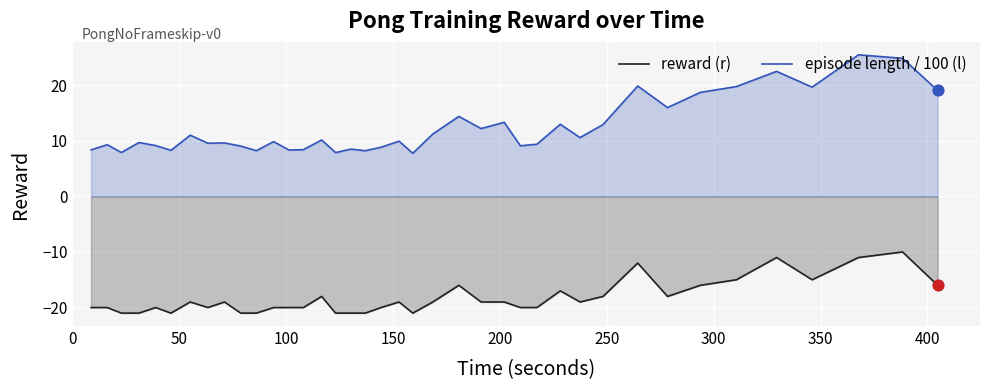

List the series in order of their peak value, lowest first.

reward (r), episode length / 100 (l)